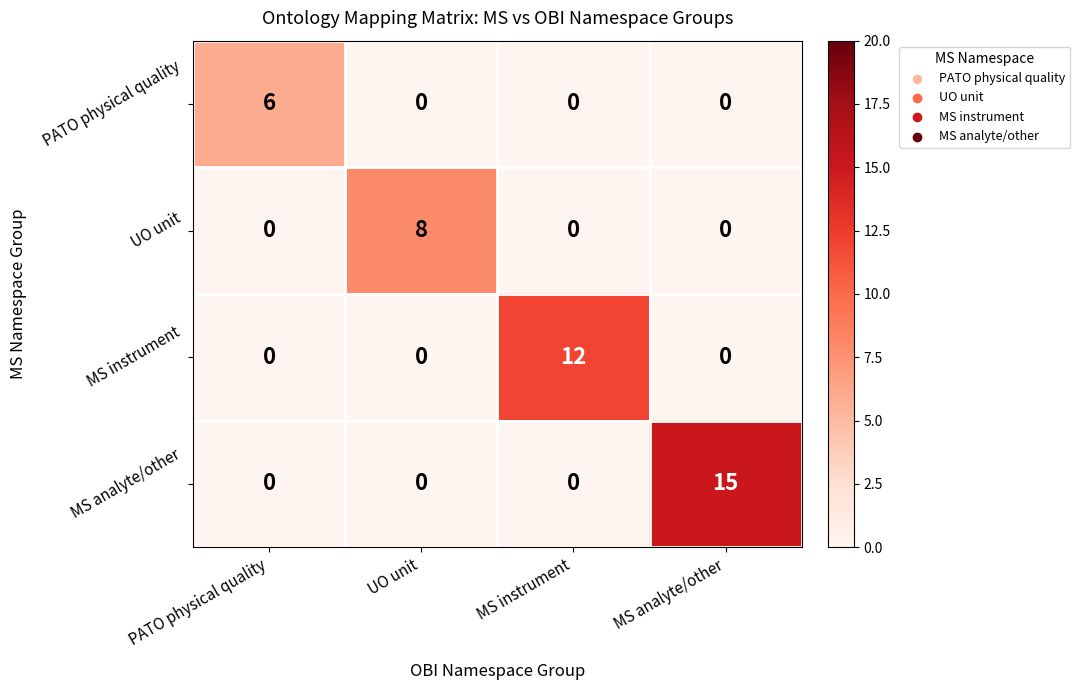

Reading right to left, extract all data points from this chart.

PATO physical quality: 0	0	0	6
UO unit: 0	0	8	0
MS instrument: 0	12	0	0
MS analyte/other: 15	0	0	0